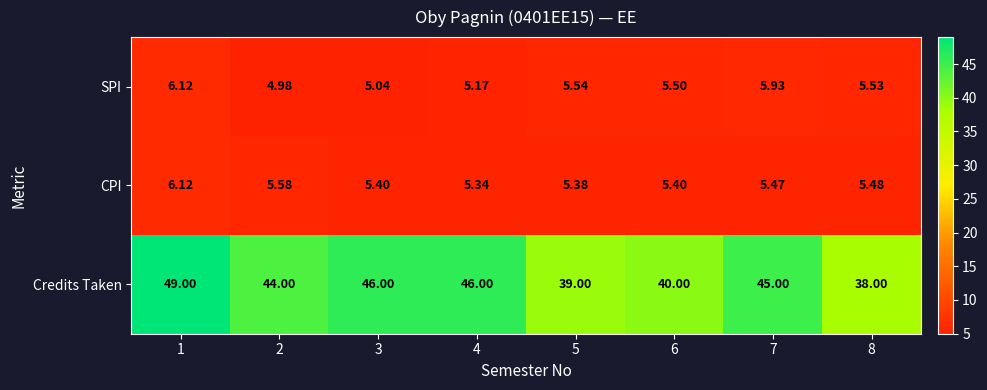

How many data points in Credits Taken are less than 45?

4